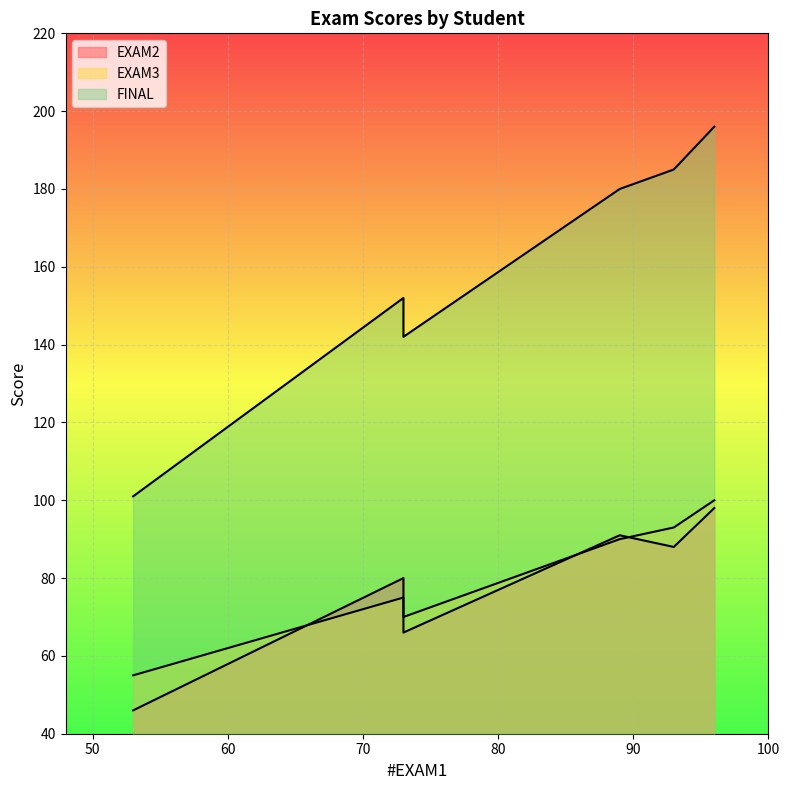

What are all the series names shown in the legend?

EXAM2, EXAM3, FINAL